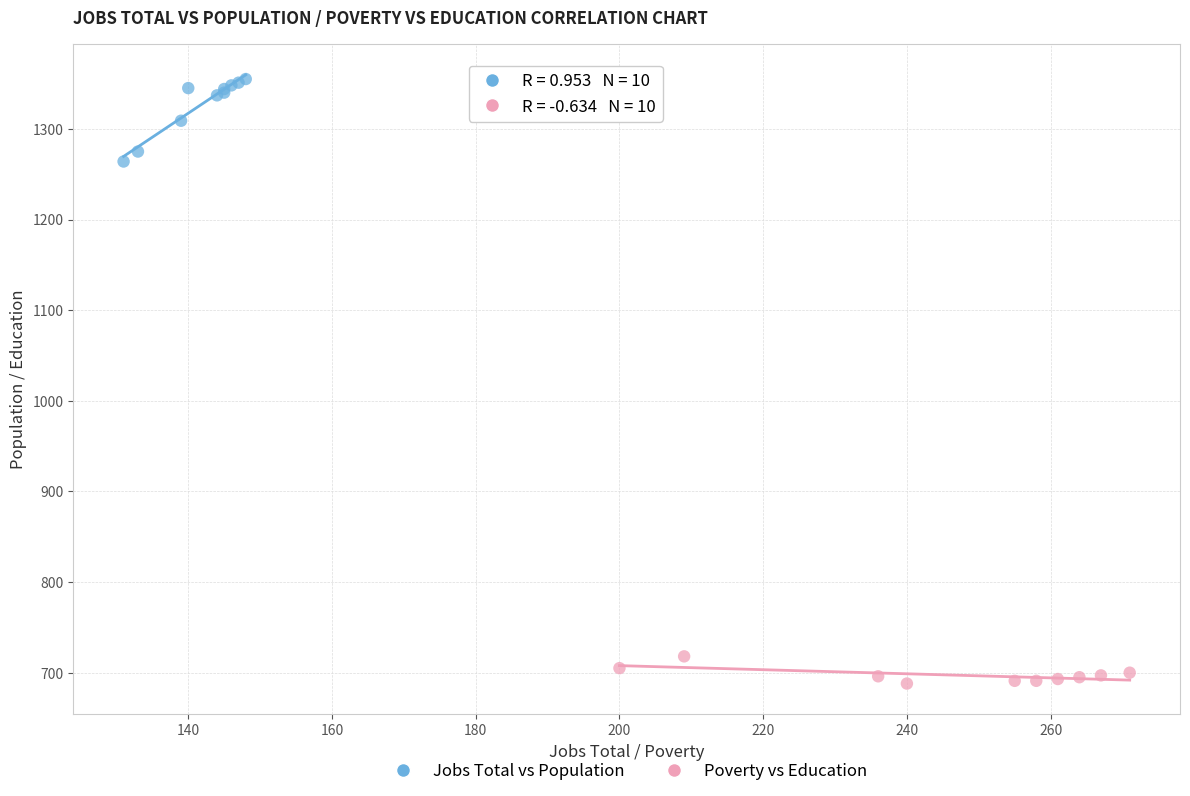

Which series reaches the maximum Y coordinate?

Jobs Total vs Population